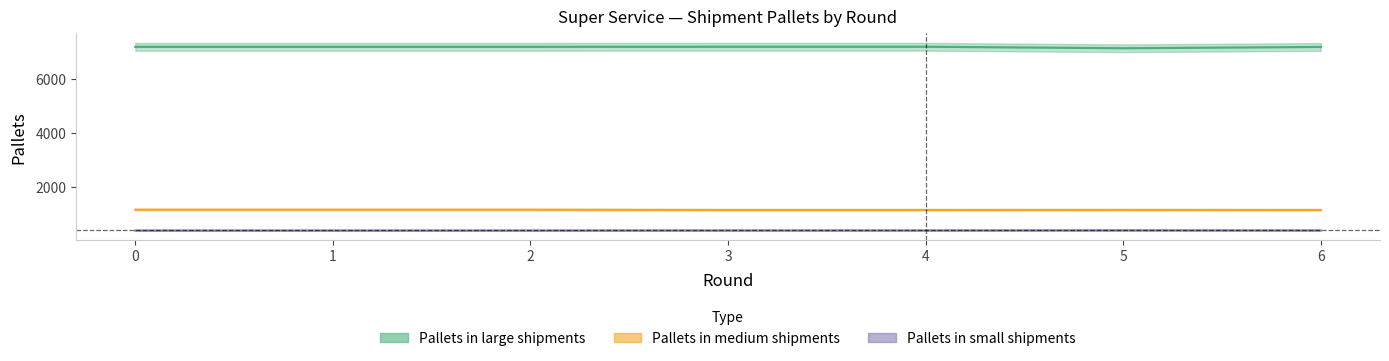

What is the spread (max minus min) of values at 3?

6807.2